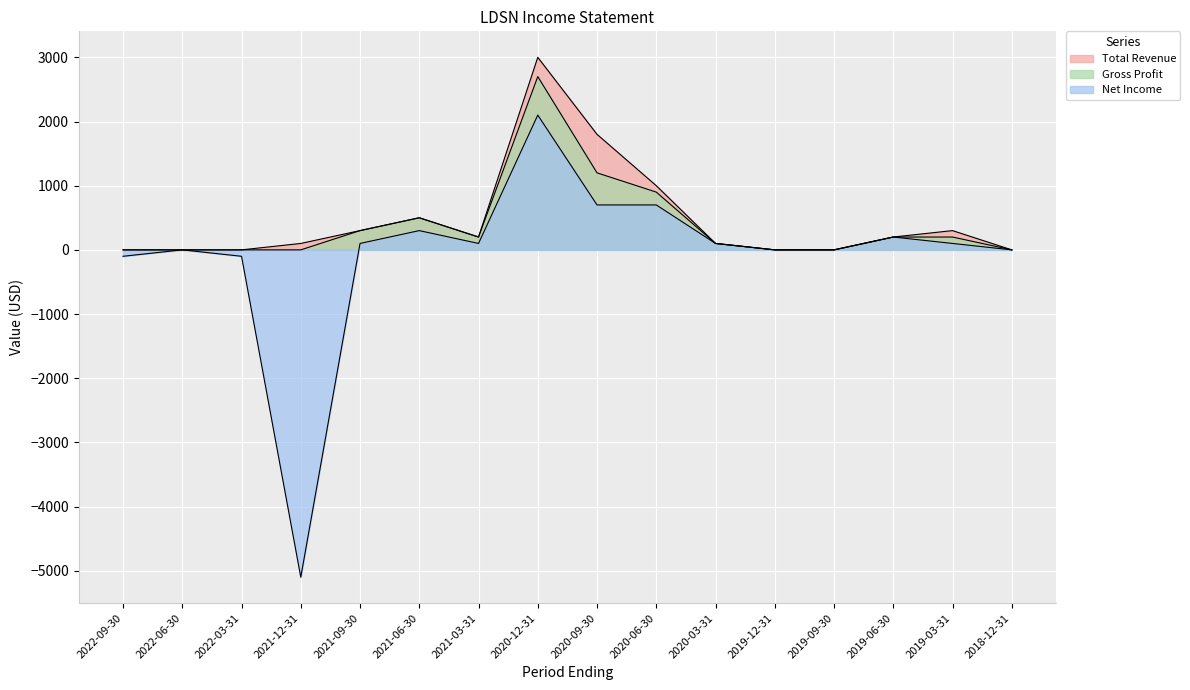

What is the difference between the second highest and second lowest values in the Total Revenue series?

1800